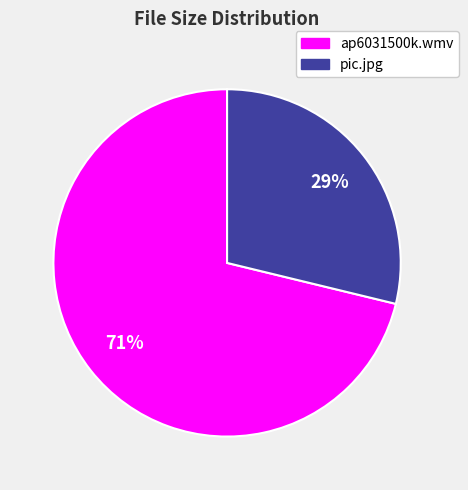

What is the ratio of the value at pic.jpg to the value at ap6031500k.wmv?

0.4